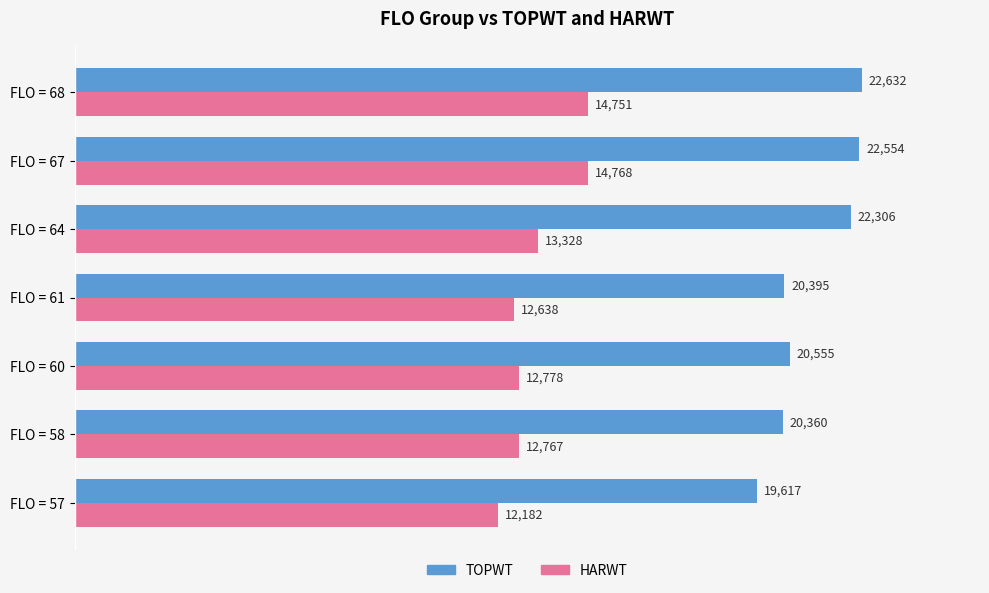

What is the approximate value of TOPWT at FLO = 67?

22554